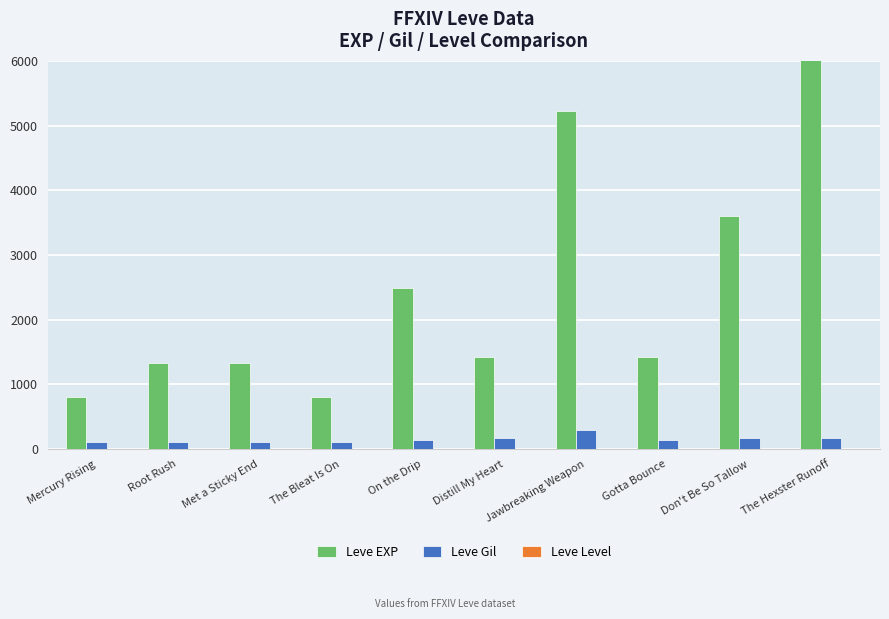

Is it true that Leve Level equals 7 at The Hexster Runoff?

False